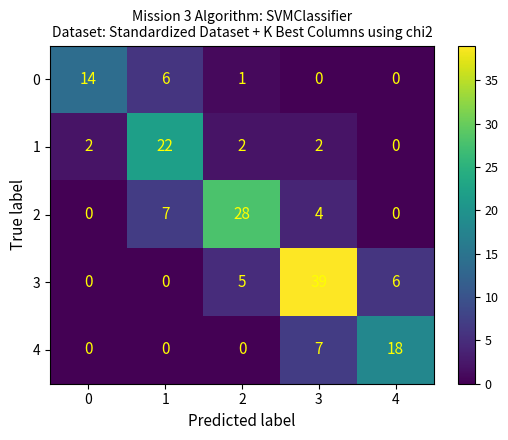

Reading left to right, list all the values displayed in this chart.

0: 0=14	1=6	2=1	3=0	4=0
1: 0=2	1=22	2=2	3=2	4=0
2: 0=0	1=7	2=28	3=4	4=0
3: 0=0	1=0	2=5	3=39	4=6
4: 0=0	1=0	2=0	3=7	4=18